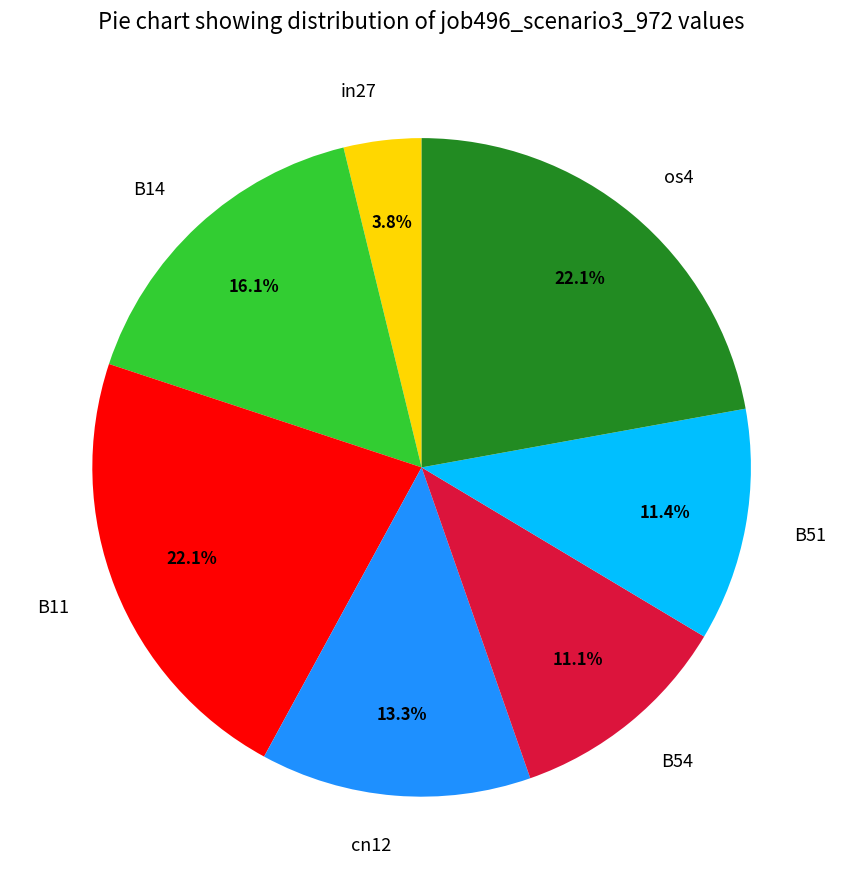

Does any single category account for the majority?

No